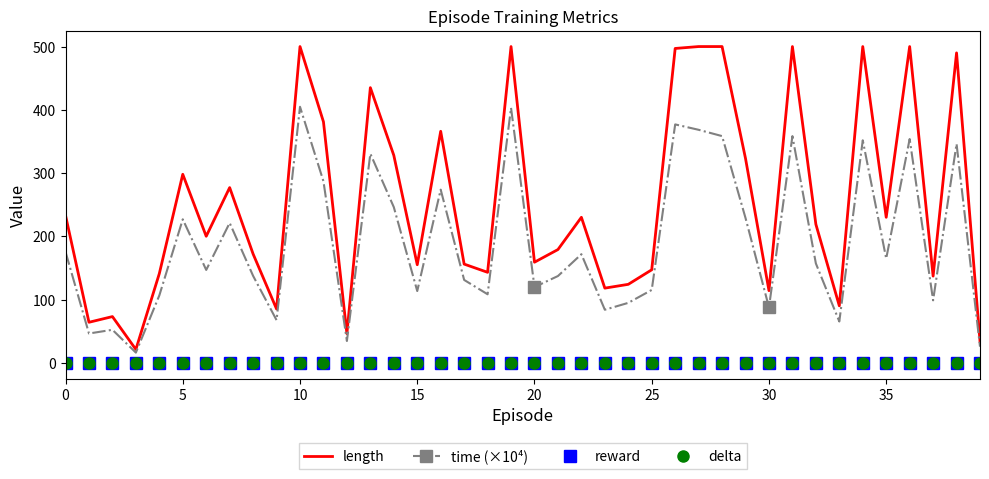

At which label does time (×10⁴) reach its peak?

10